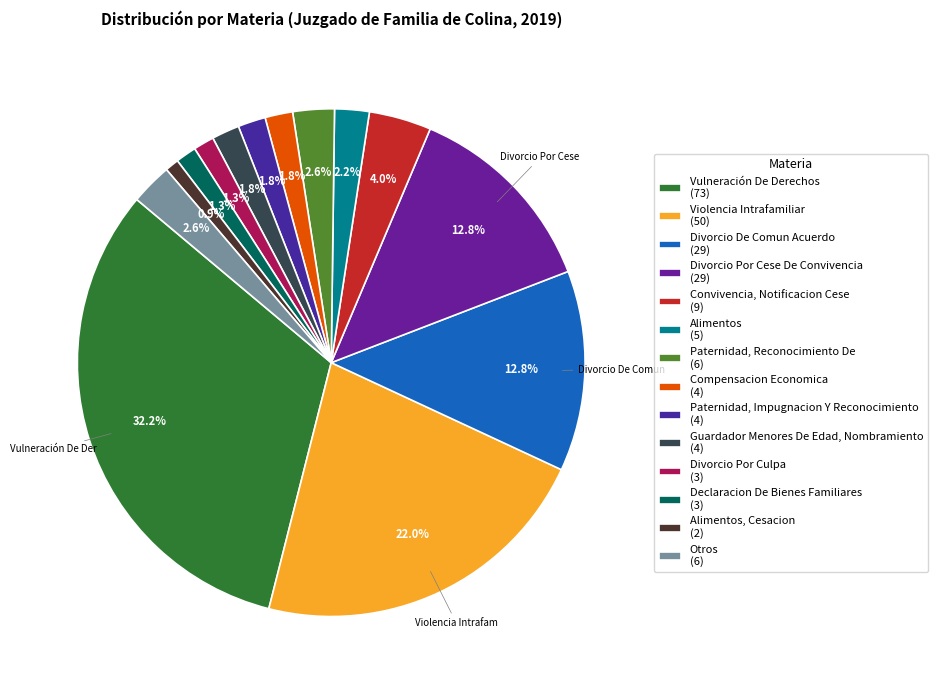

How many slices are in this pie chart?

14